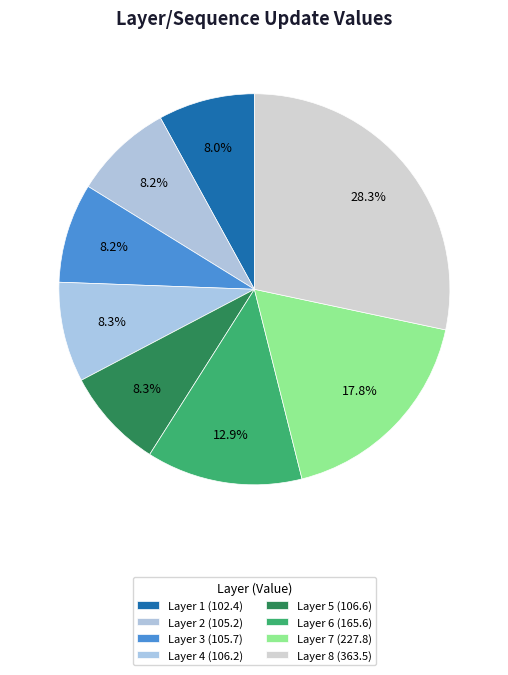

Count the number of slices in the pie.

8